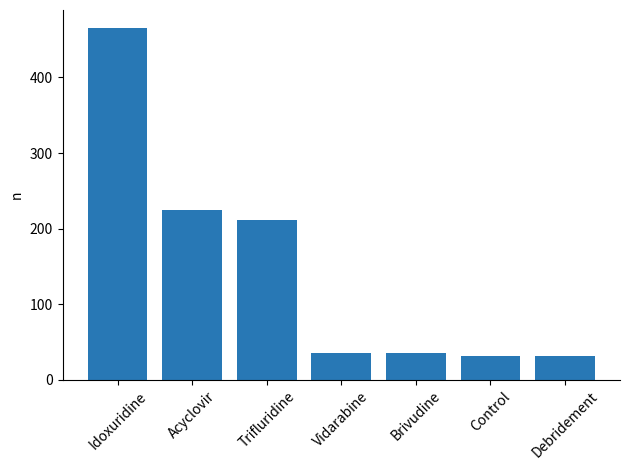

Does the chart contain stacked bars?

No